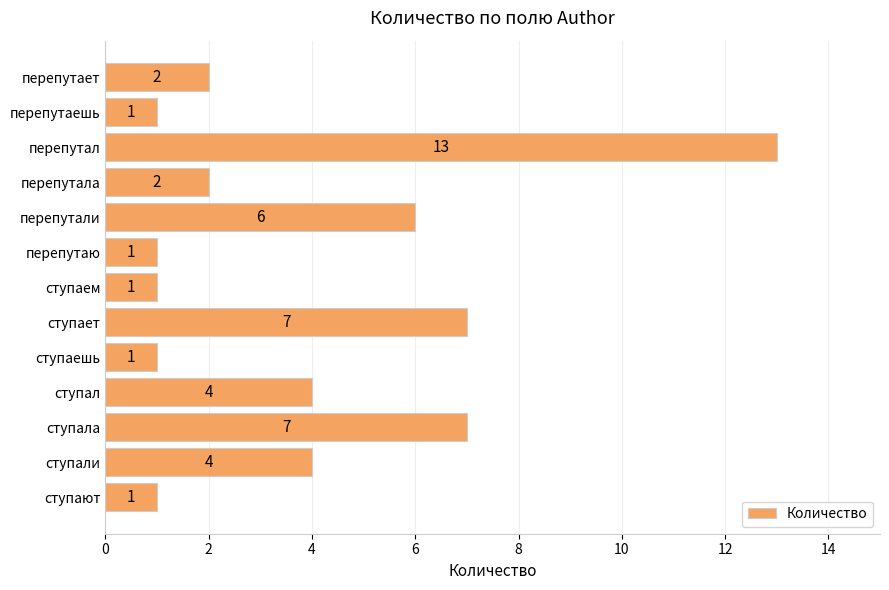

How many data points does each series have?

13